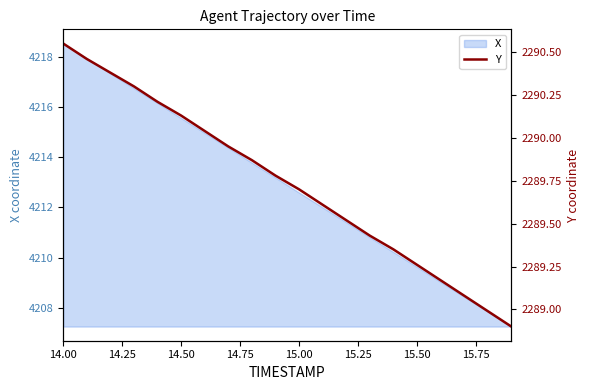

What is the difference between the second highest and second lowest values?

1.5